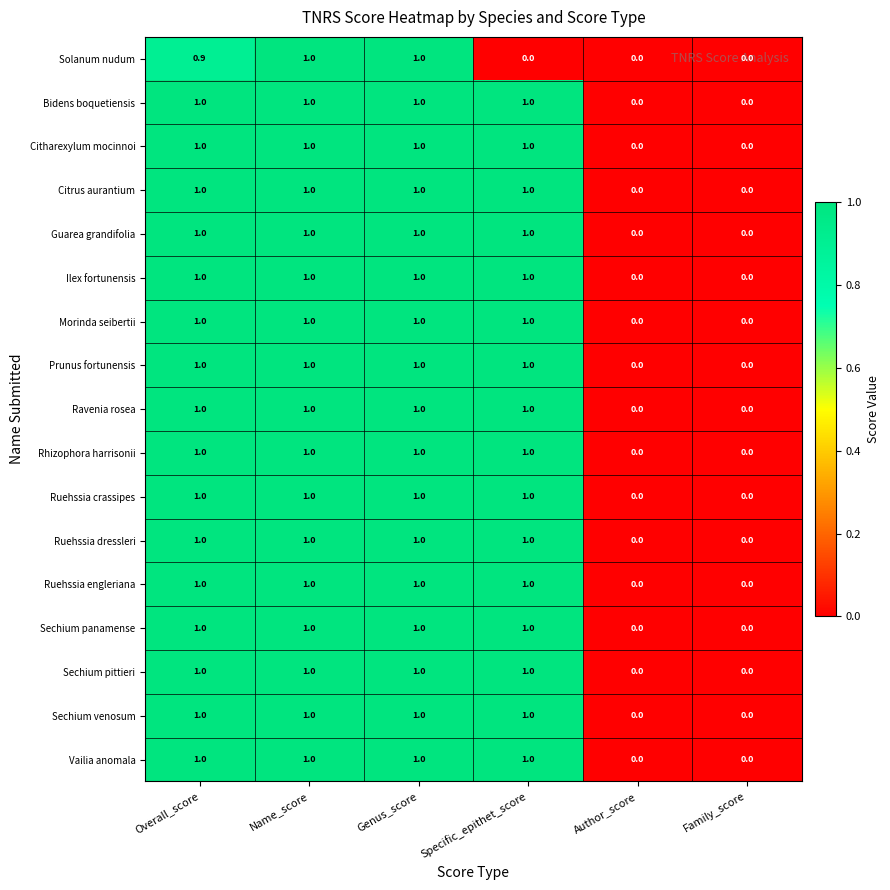

What is the sum of all Vailia anomala values?

4.0